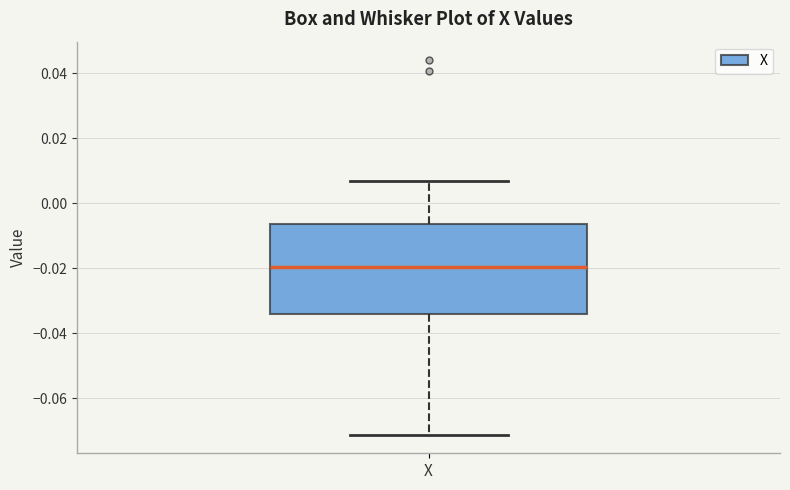

Transcribe this box plot: give where the median line is, the range the box spans, and where the two whiskers end, as read against the y-axis. The values are not printed on the chart, so give them approximately, as read against the axis.

median -0.020, box -0.034 to -0.006, whiskers -0.072 to 0.006